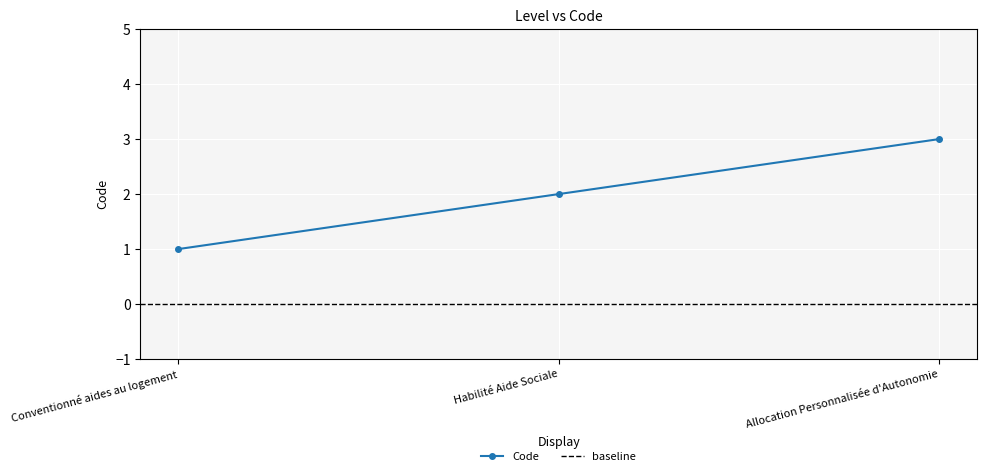

What is the average value?

2